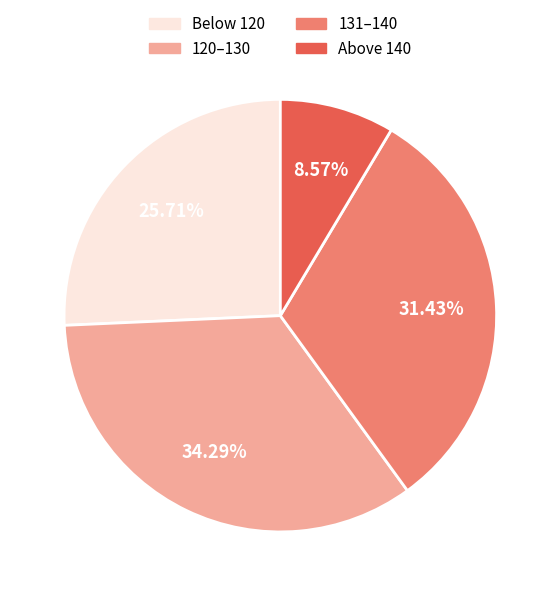

Is there any slice that represents more than half of the pie?

No